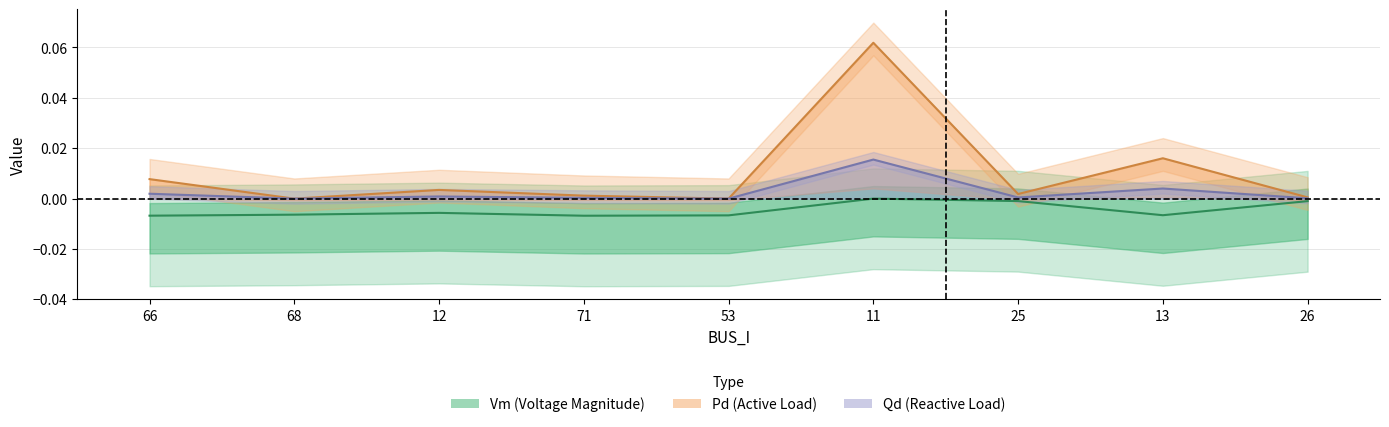

Which series has the largest range (max minus min)?

Pd